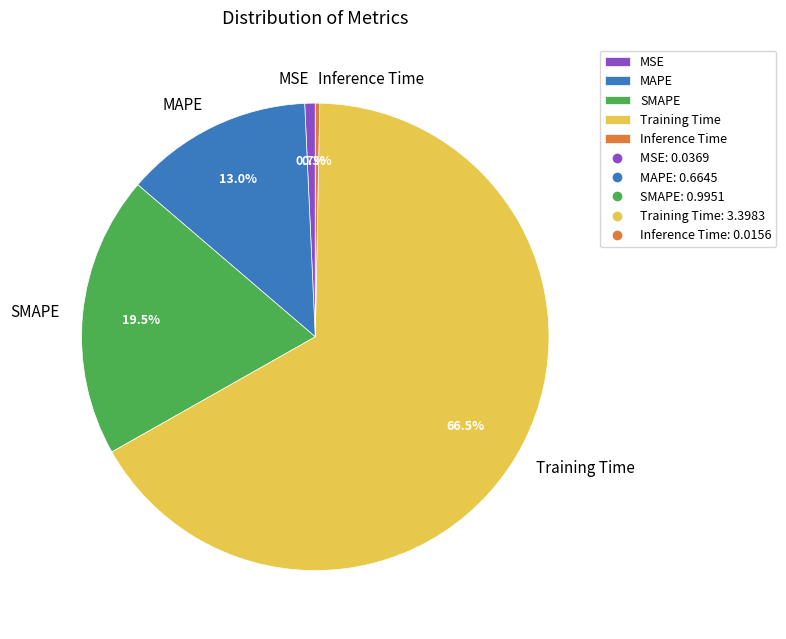

Between SMAPE and Inference Time, which is larger?

SMAPE